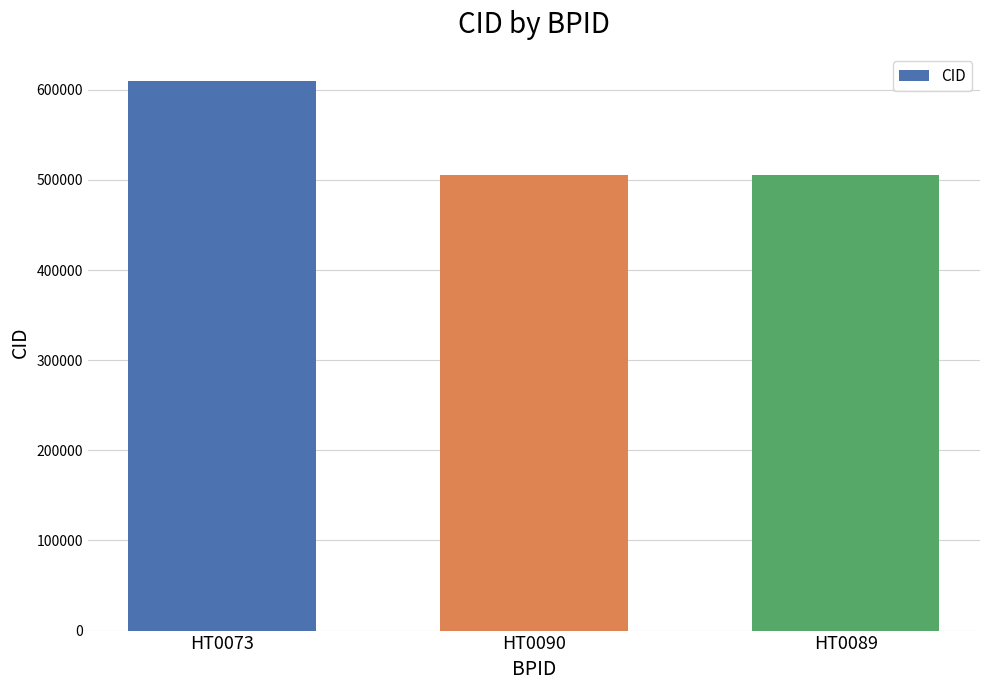

Is it true that the value at HT0090 is 282939?

False